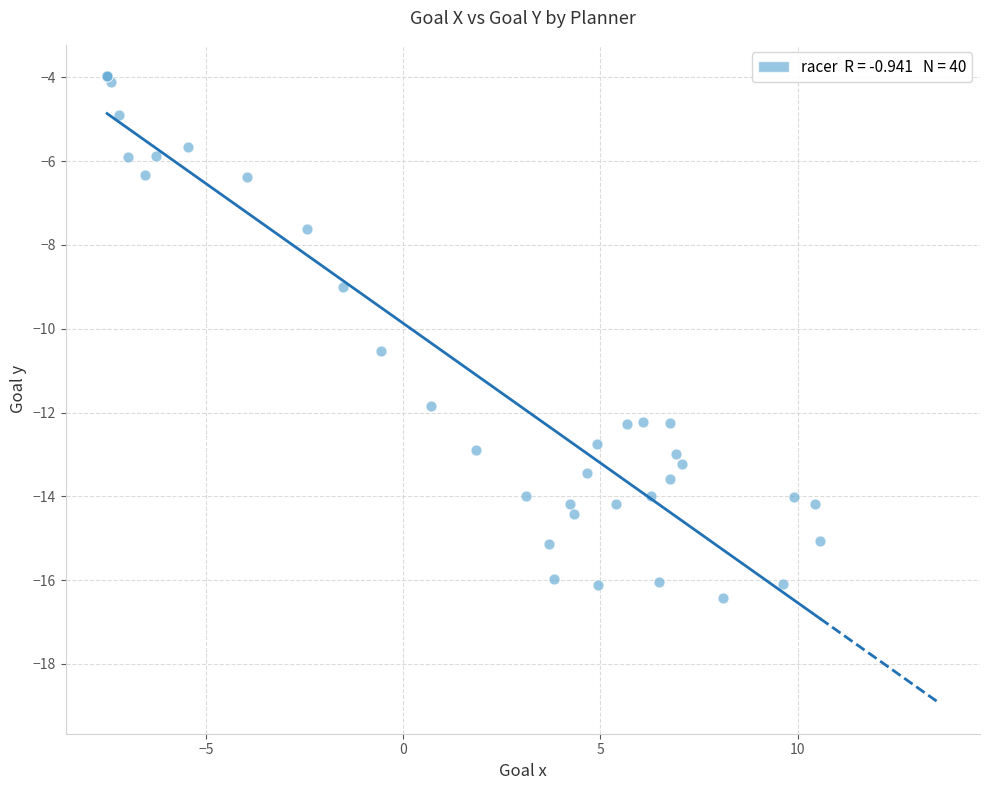

What Y value in the scatter plot is closest to -10?

-10.5